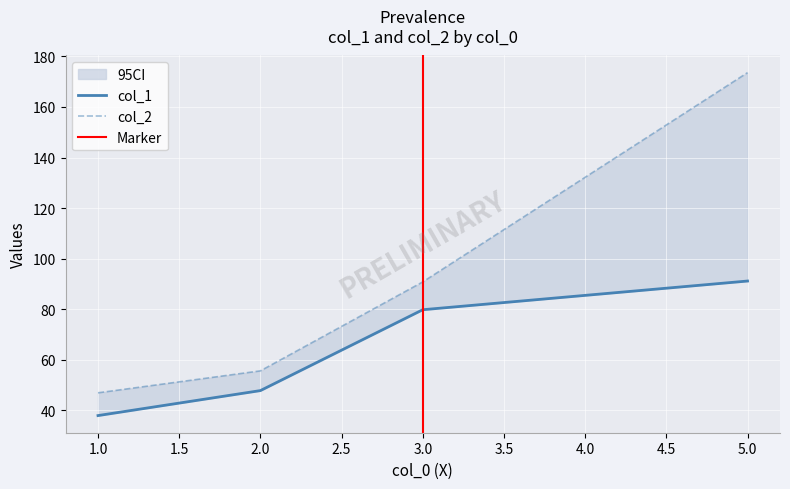

Reading left to right, extract all data points from this chart.

col_1: 37.9	47.8	79.8	91.1
col_2: 46.9	55.6	90.8	173.6